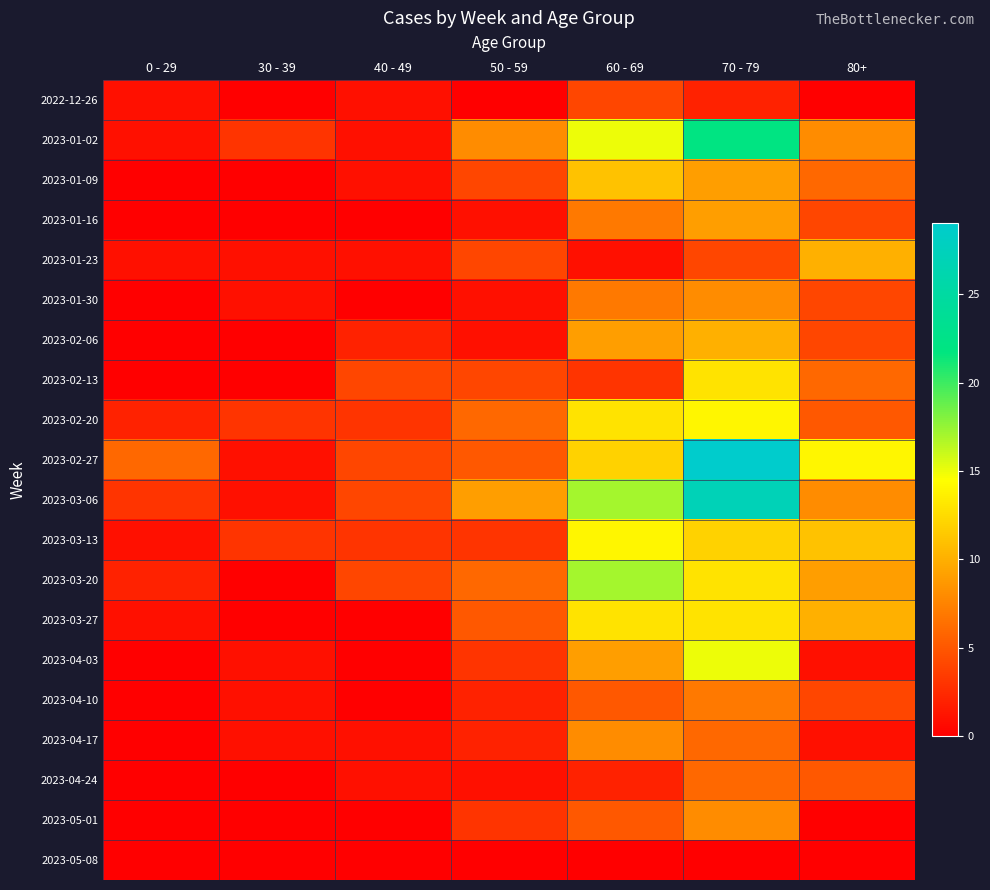

Which series has the largest total across all categories?

2023-02-27